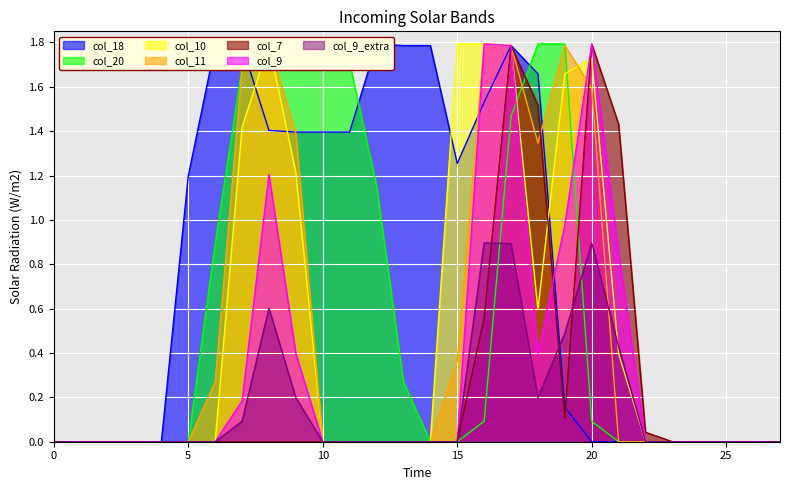

What is the spread (max minus min) of values at 17?

0.3